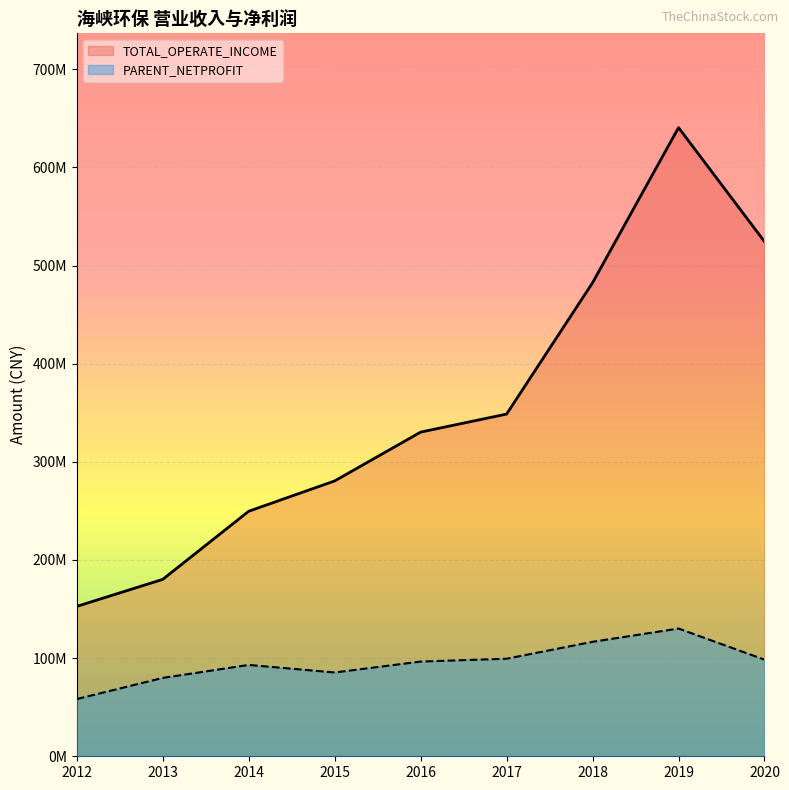

Rank the series at 2015 from highest to lowest value.

TOTAL_OPERATE_INCOME, PARENT_NETPROFIT